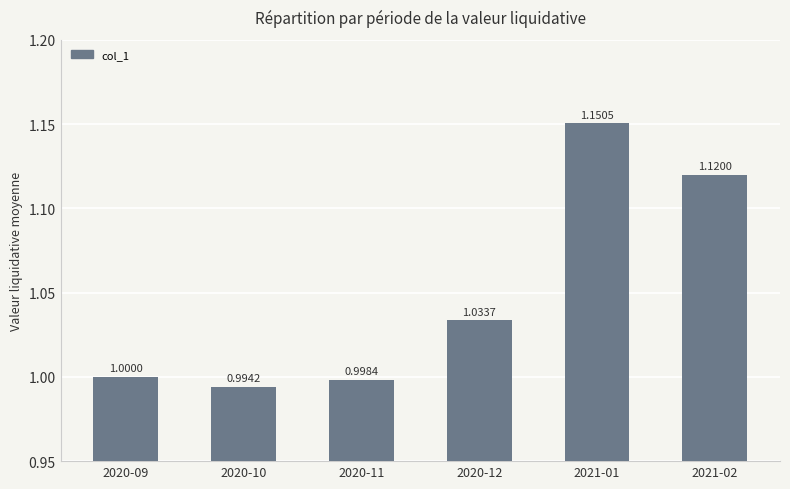

Rank the categories by value from highest to lowest.

2021-01, 2021-02, 2020-12, 2020-09, 2020-11, 2020-10